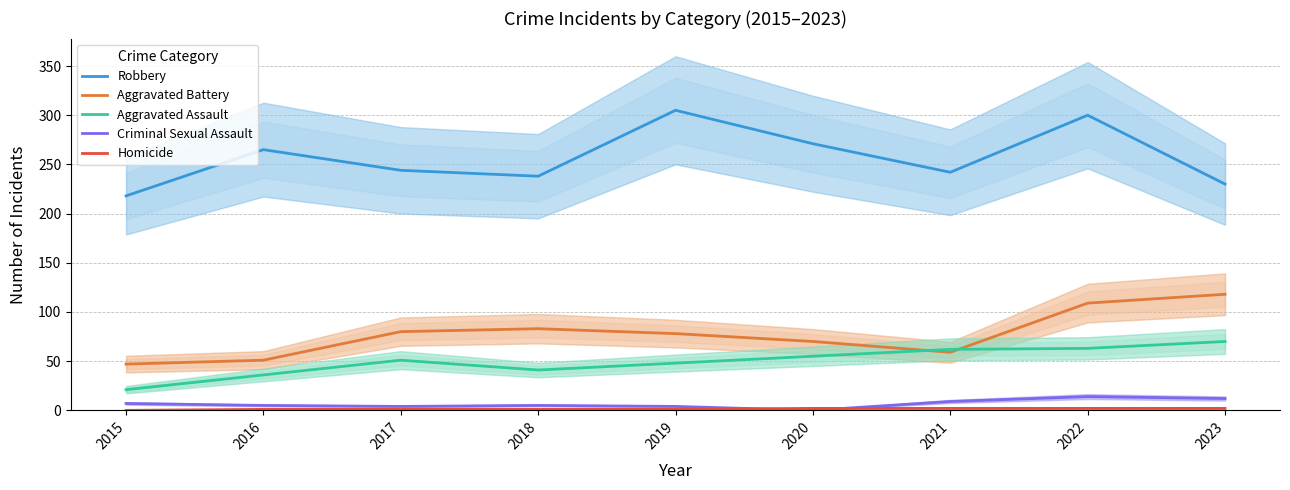

The value of Aggravated Battery at 2023 is 169. True or false?

False